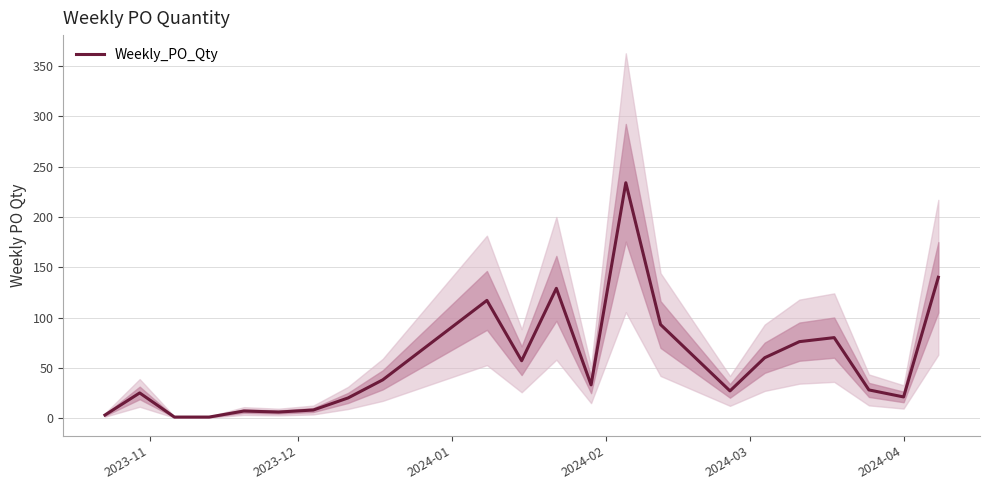

How many series are shown in this chart?

1